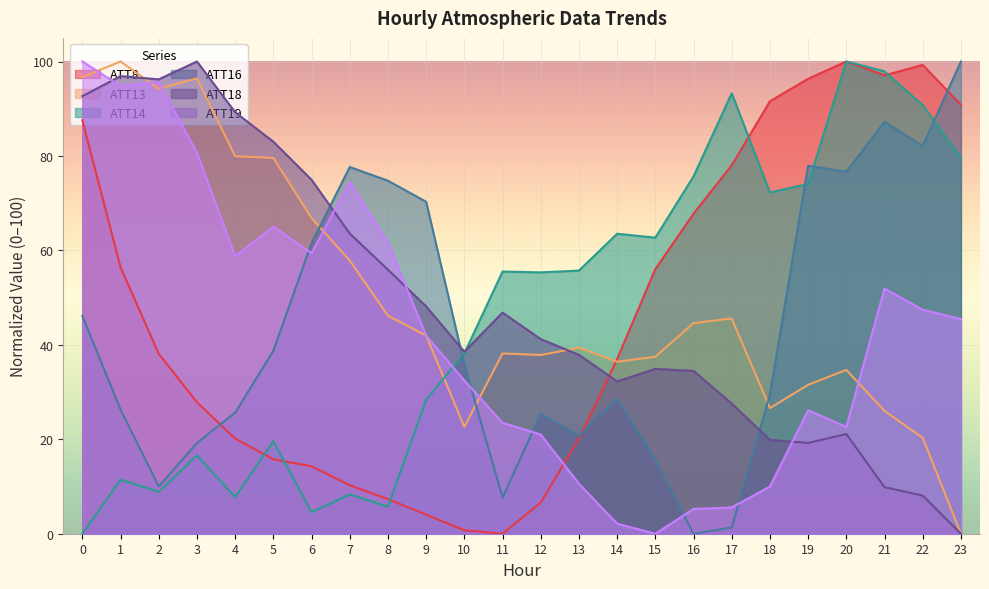

Is it true that ATT14 equals 19.4 at 9?

False